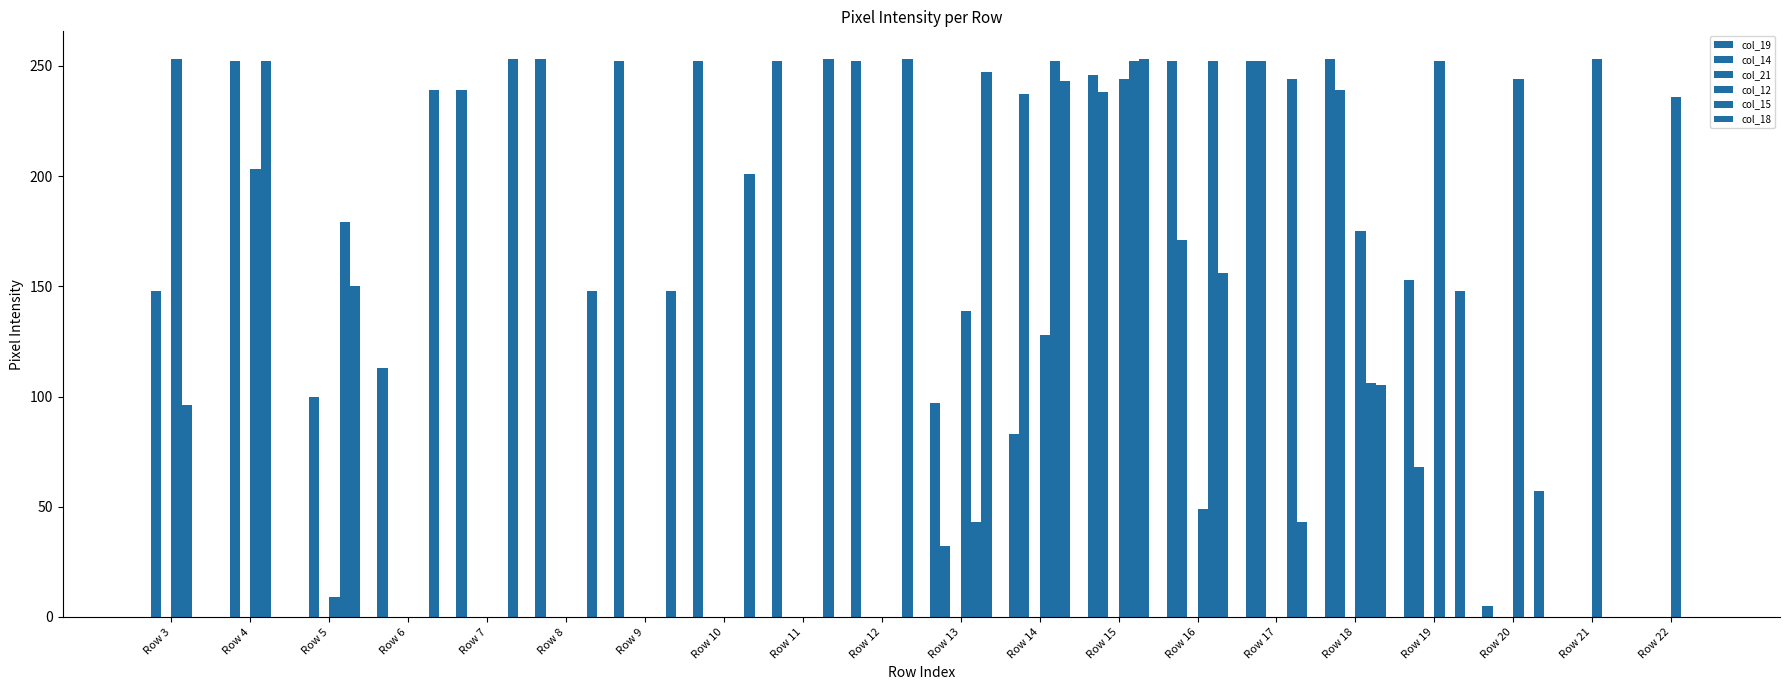

How many distinct data groups are displayed?

5